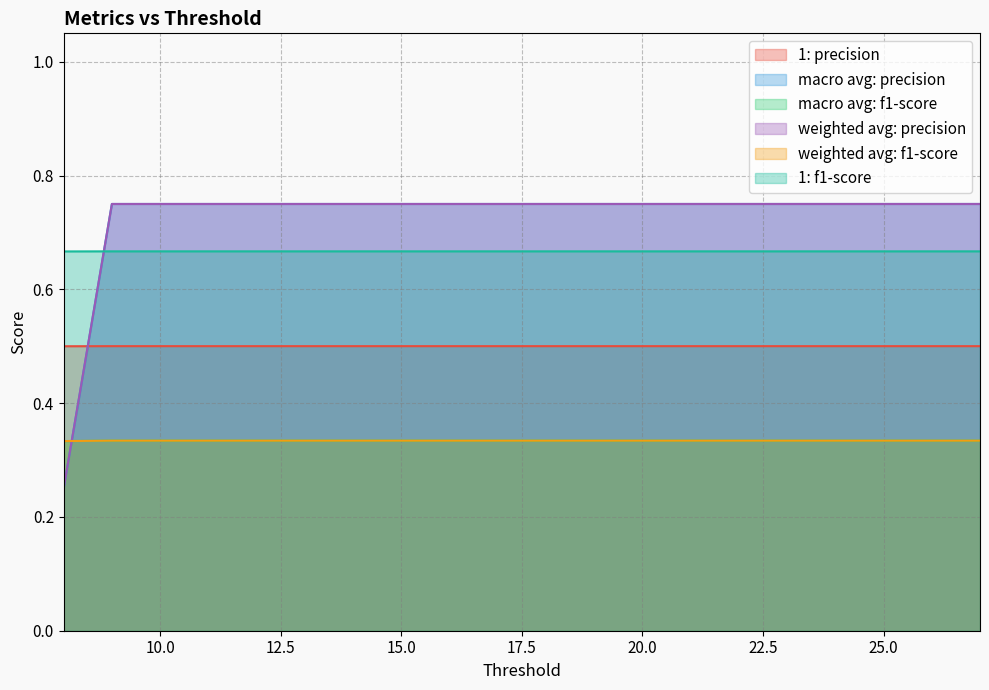

The 1: f1-score series shows 0.2 at 21. True or false?

False